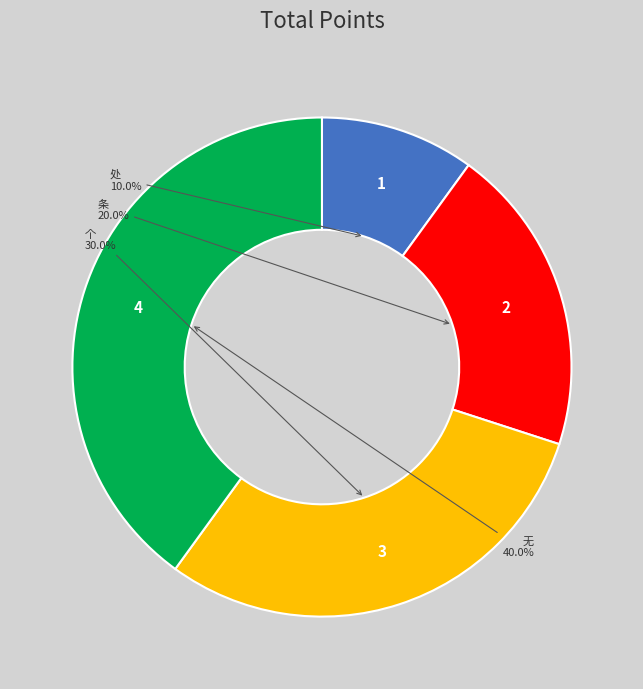

How many segments does this pie chart have?

4